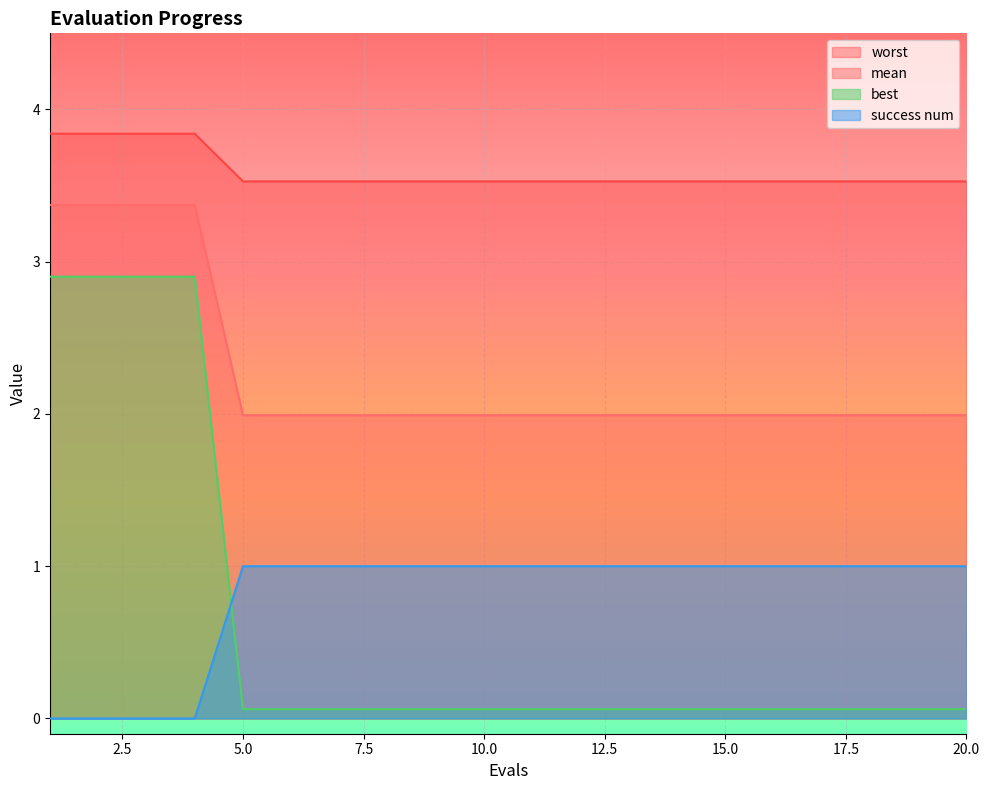

Which series has the largest range (max minus min)?

best